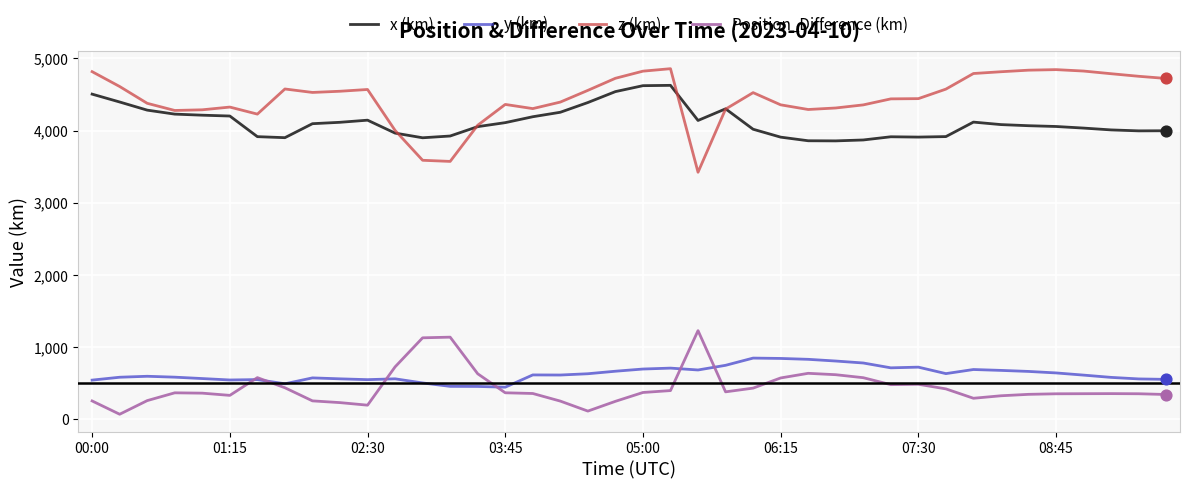

What are all the series names shown in the legend?

x (km), y (km), z (km), Position_Difference (km)